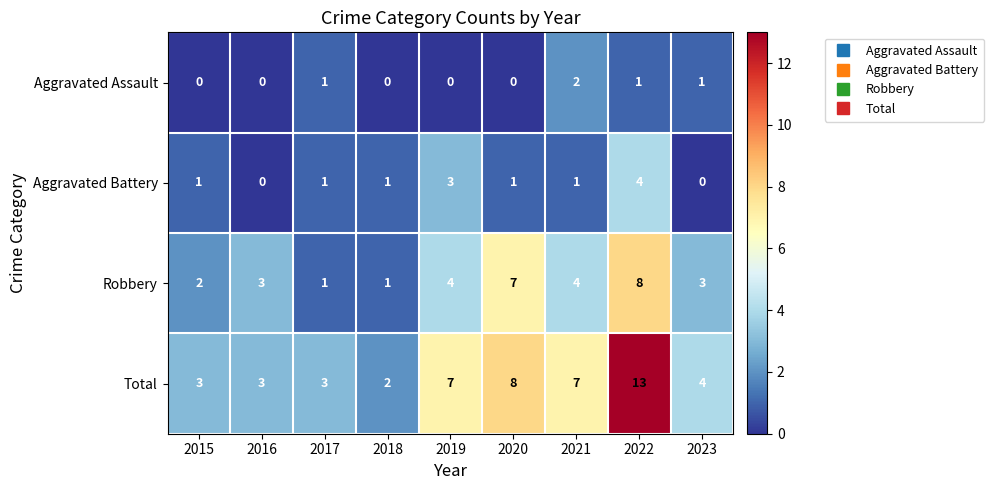

What is the sum of all Aggravated Assault values?

5